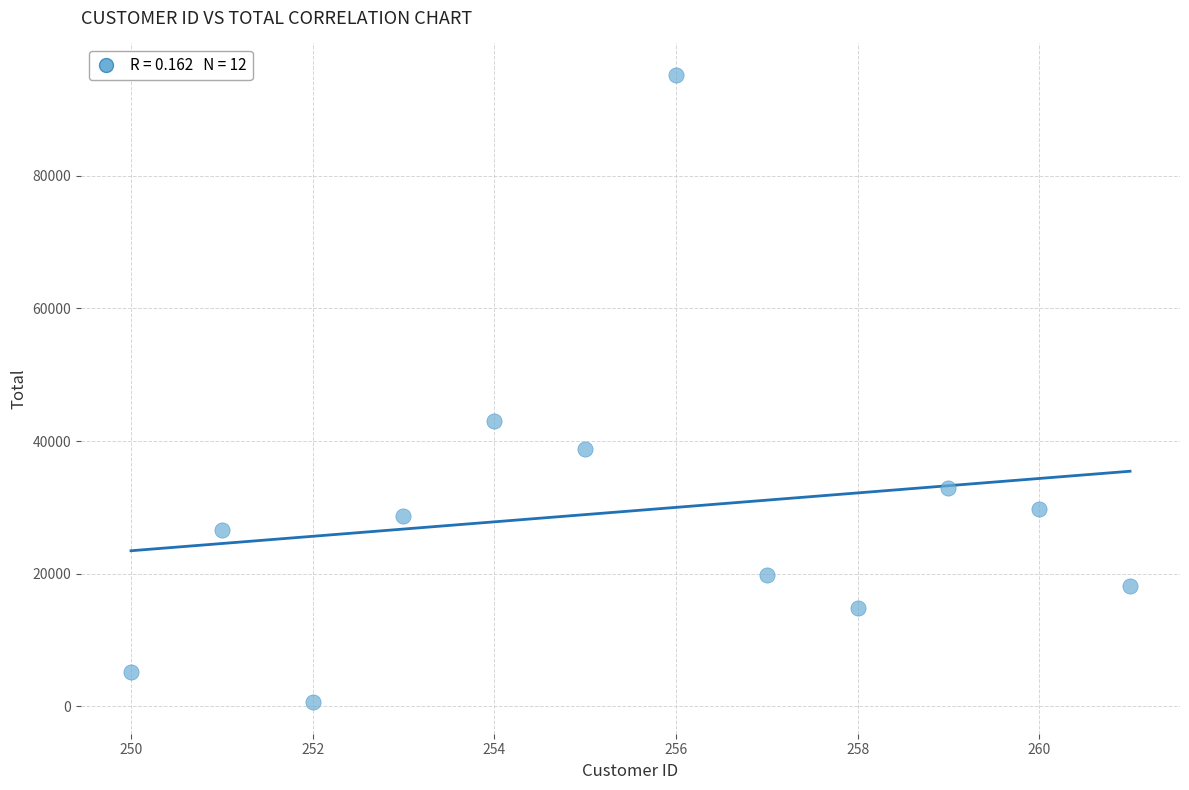

What Y value in the scatter plot is closest to 47914?

43095.7